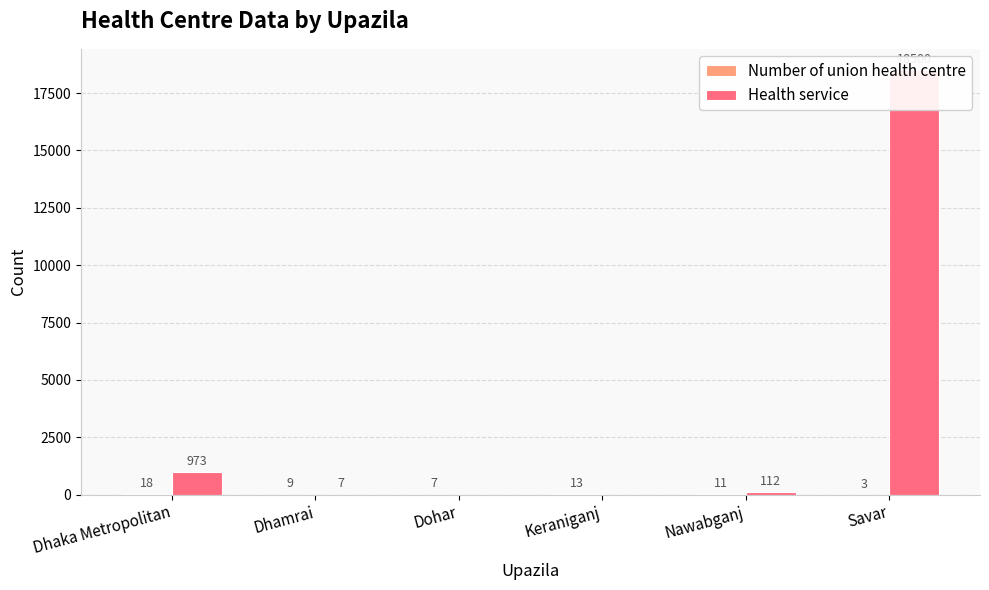

What is the total value across all series at Savar?

18503